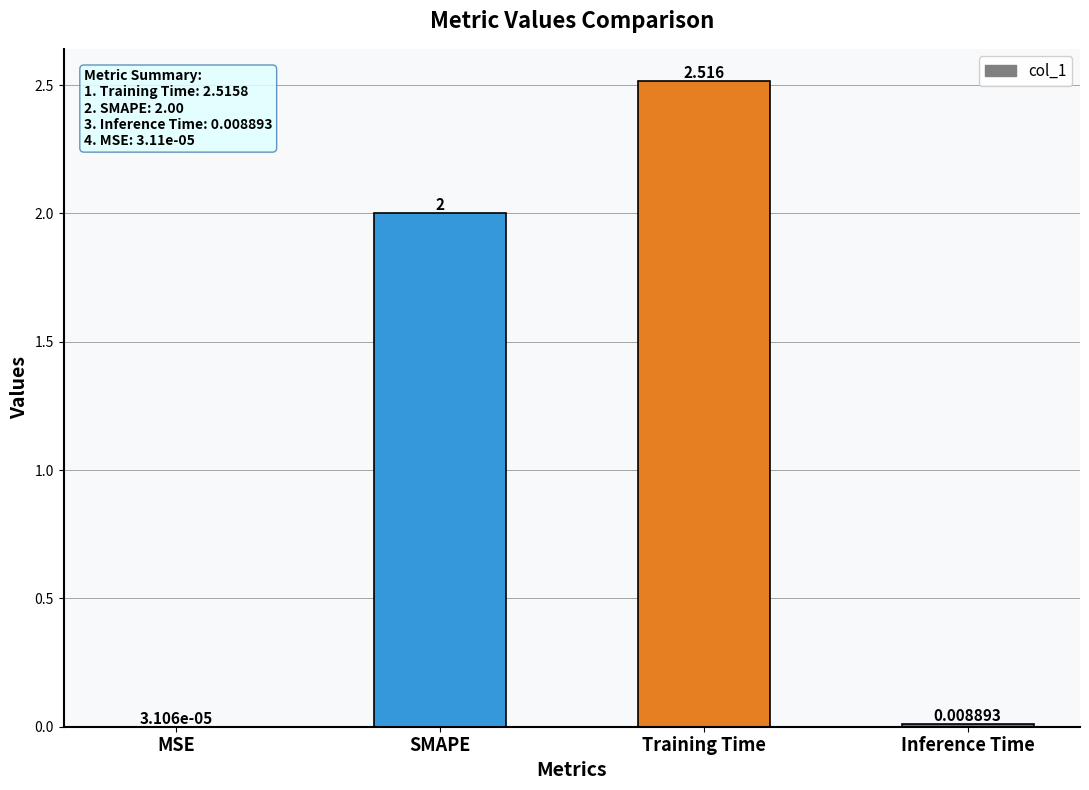

How many distinct data groups are displayed?

1